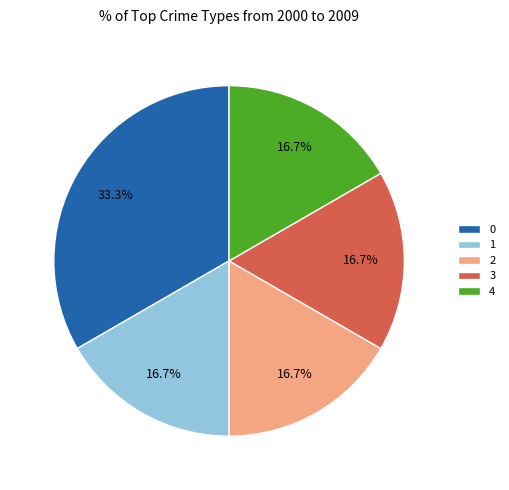

True or false: 4 accounts for 17% of the total.

True